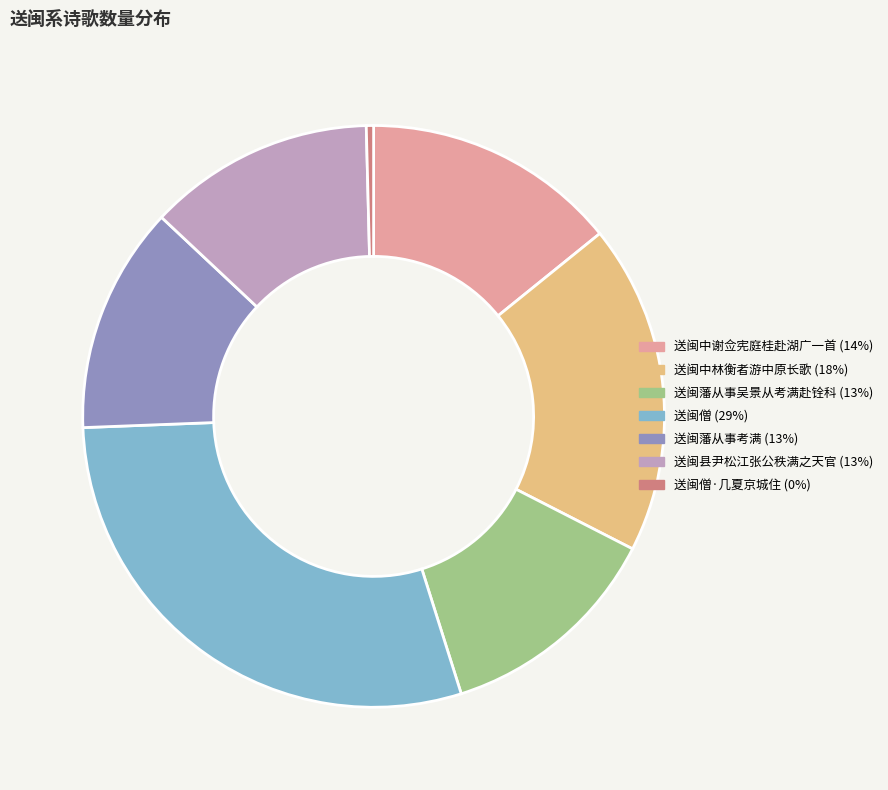

Is there any slice that represents more than half of the pie?

No